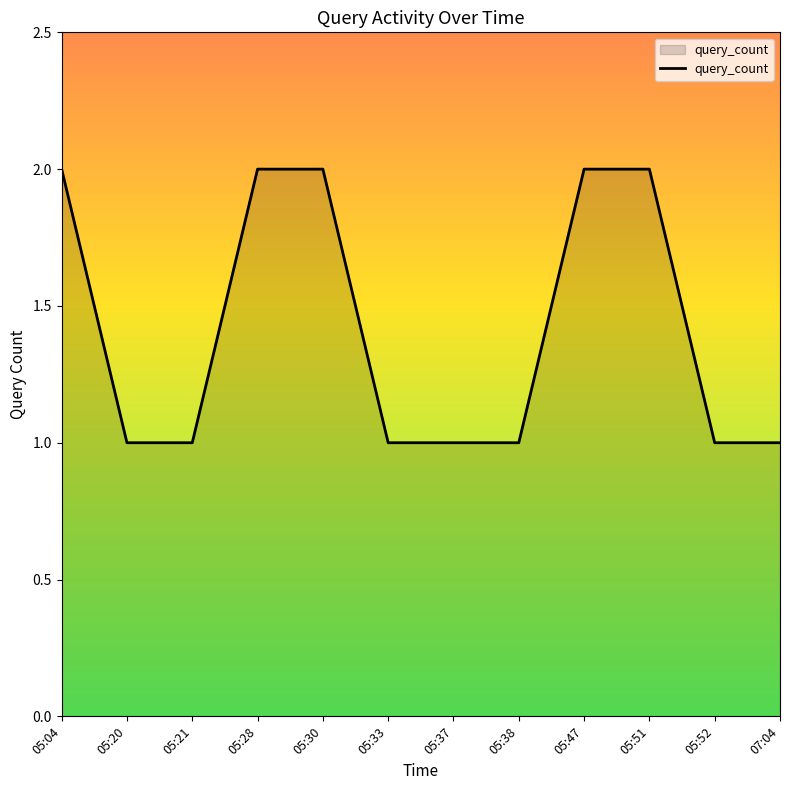

What is the approximate value at 05:20?

1